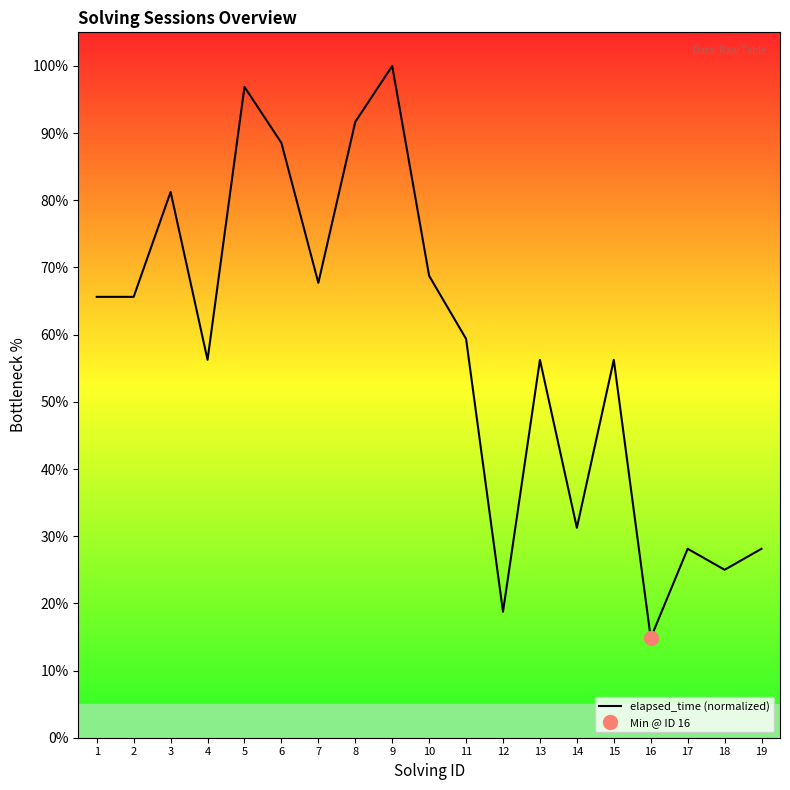

Where is the data nearest to the value 57?

4